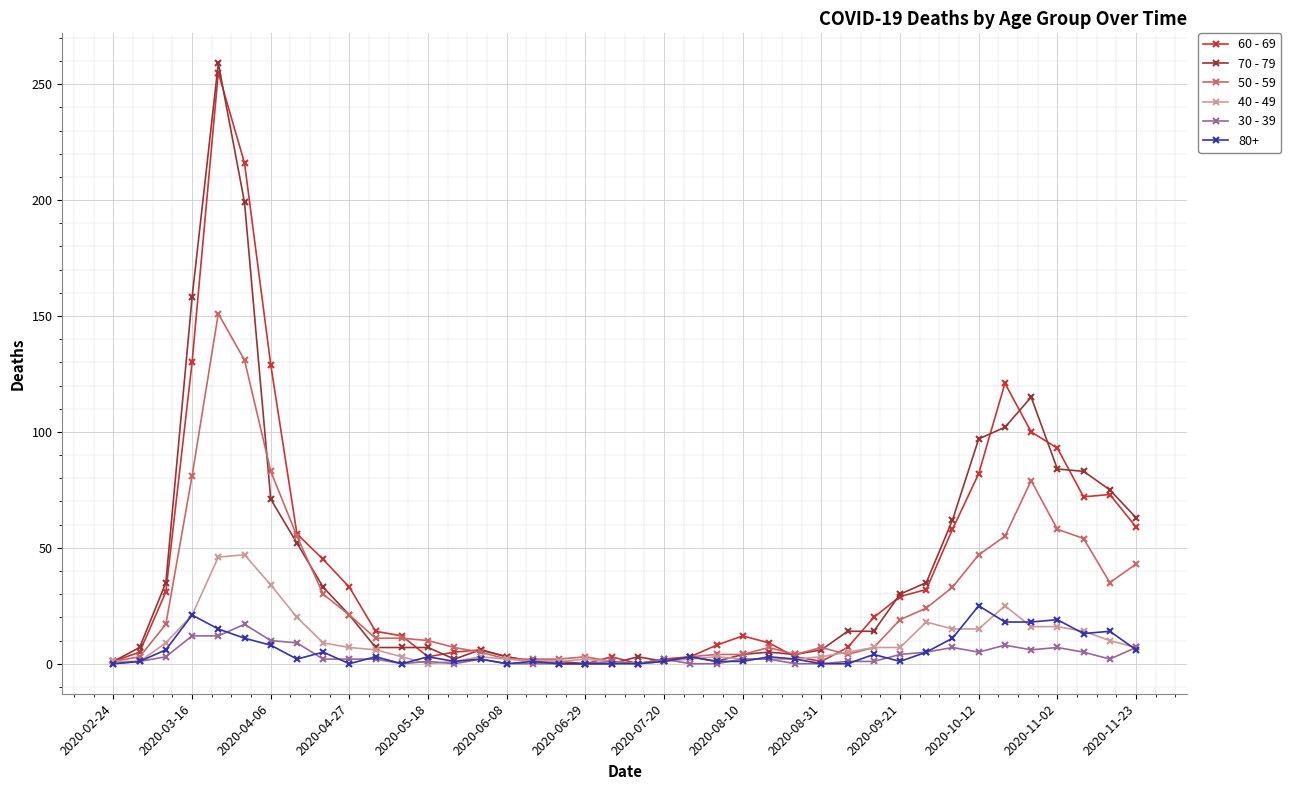

True or false: 80+ has more than 2 points higher than both neighbors.

True